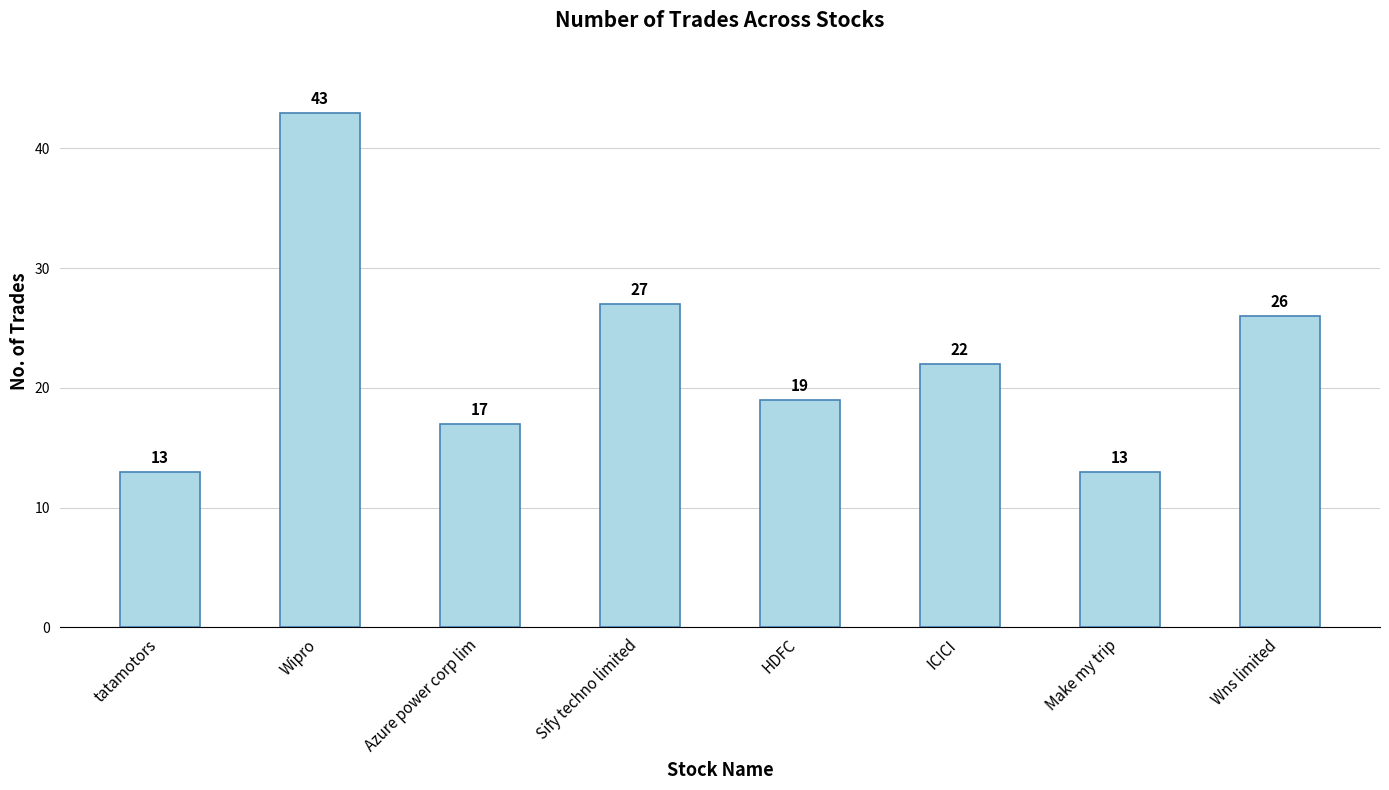

At which label does the data first exceed 22?

Wipro